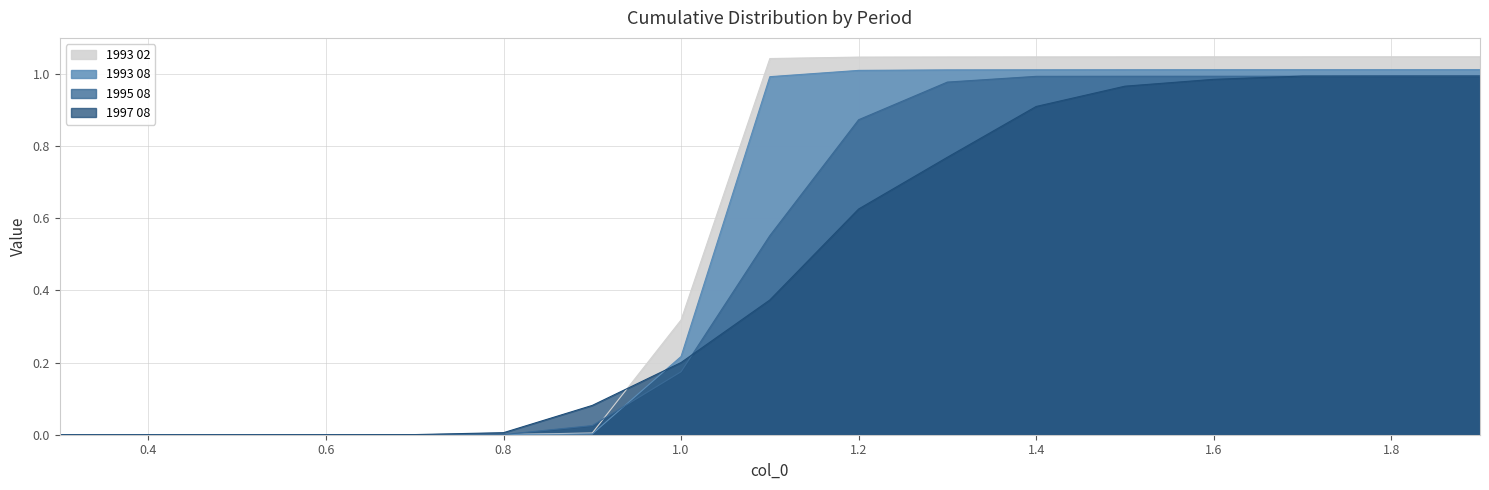

True or false: 1993 02 has more than 0 points higher than both neighbors.

False